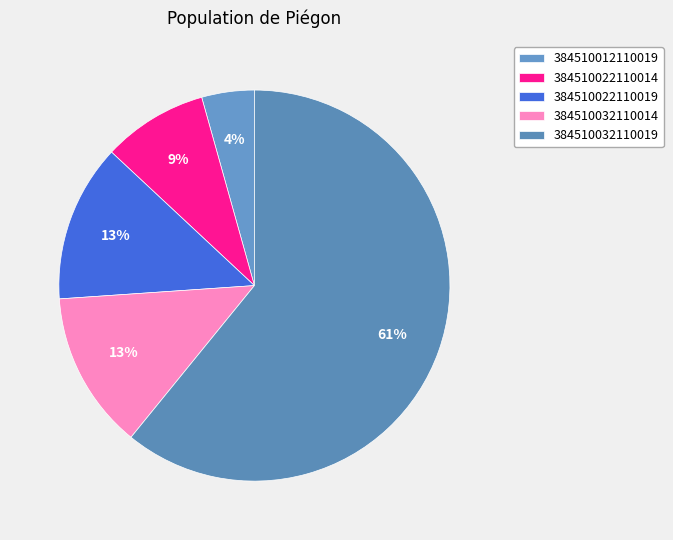

True or false: 384510012110019 accounts for 4% of the total.

True